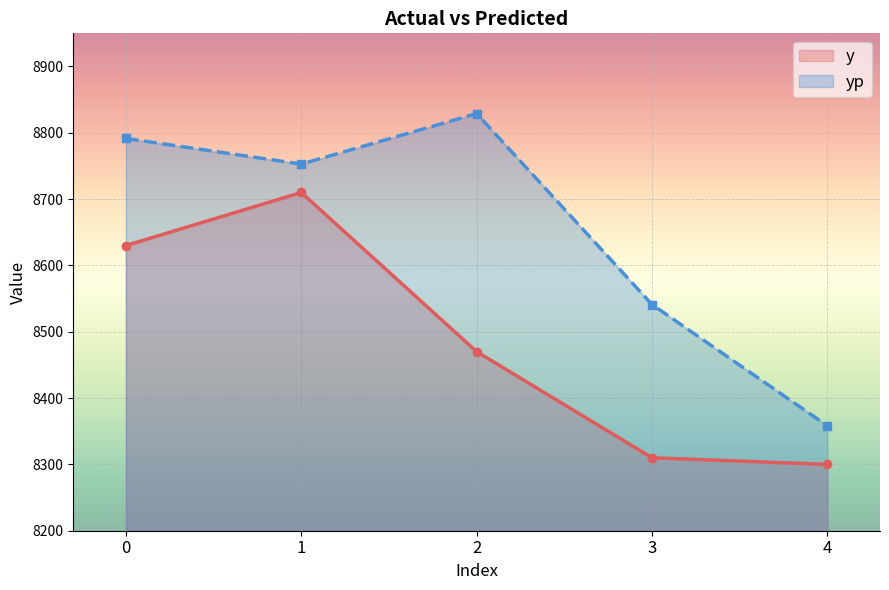

What is the sum of all y values?

42420.0